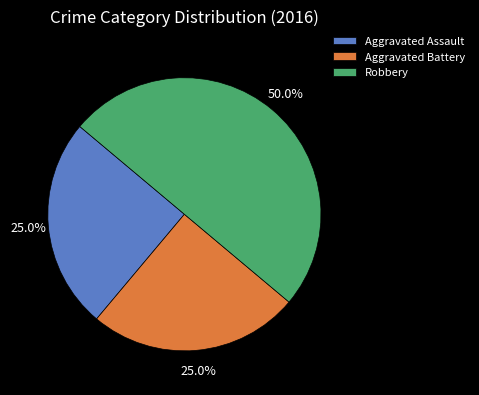

Which slice is the largest?

Robbery